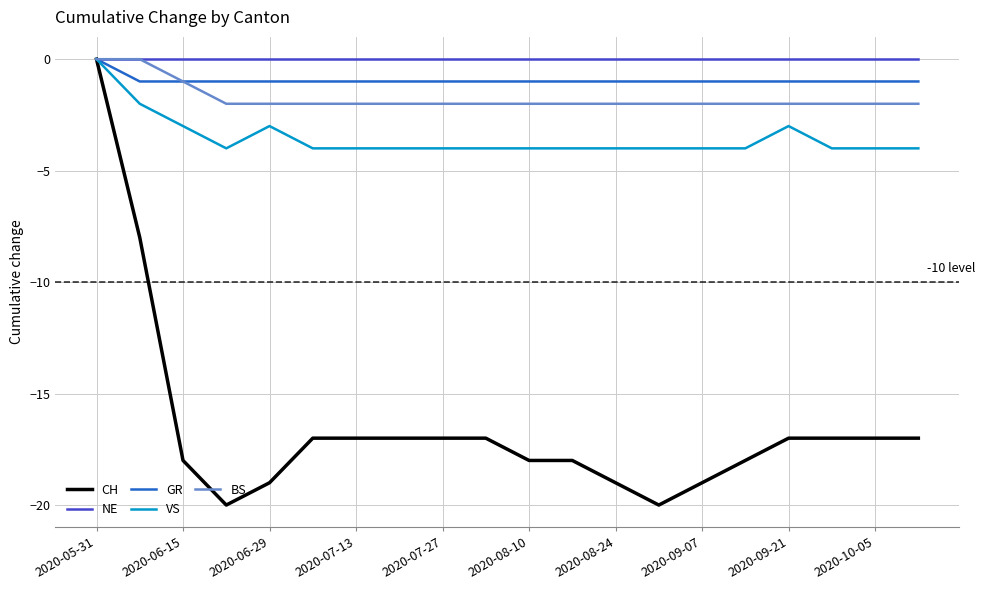

Which series has the widest spread of values?

CH